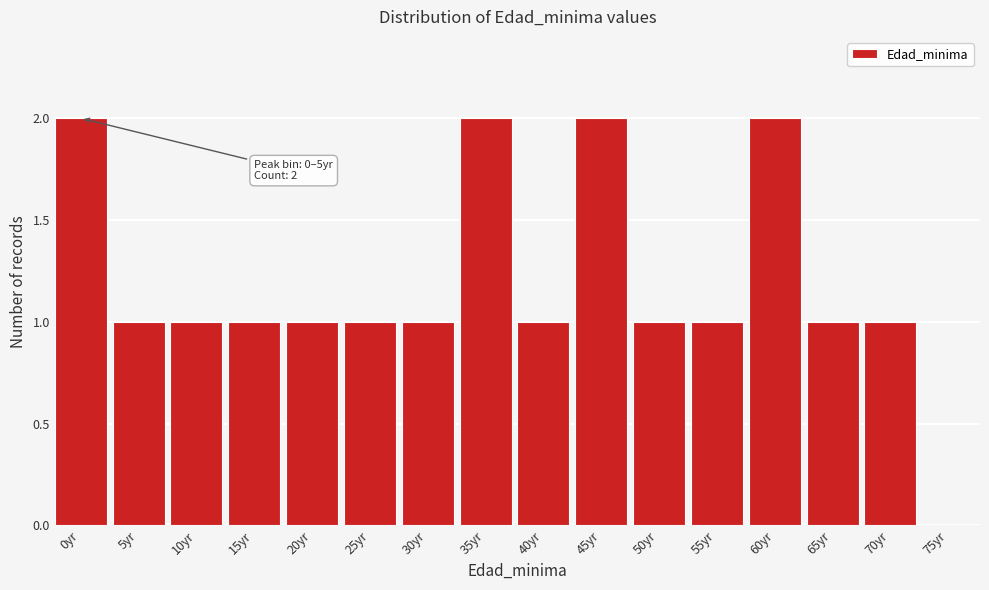

Reading left to right, what are all the values shown in this chart?

0yr=2	5yr=1	10yr=1	15yr=1	20yr=1	25yr=1	30yr=1	35yr=2	40yr=1	45yr=2	50yr=1	55yr=1	60yr=2	65yr=1	70yr=1	75yr=0